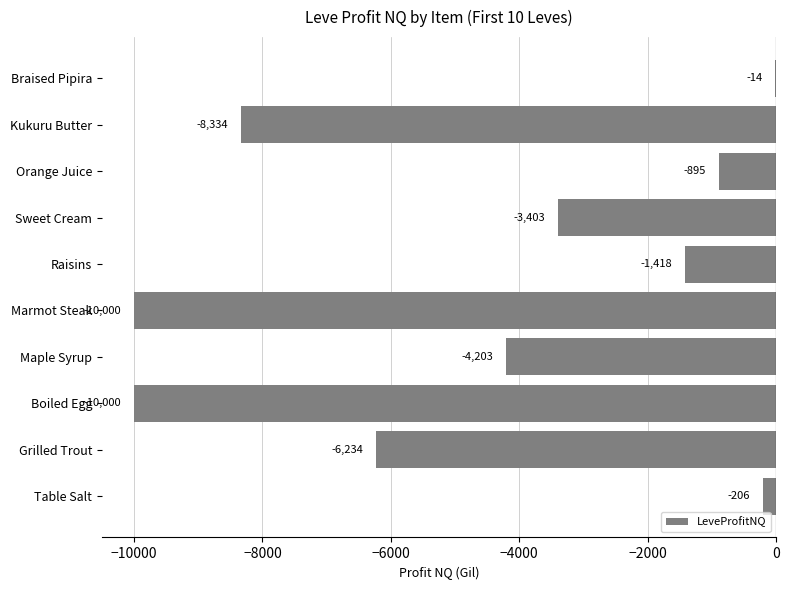

What value does the data have at Kukuru Butter?

-8334.1